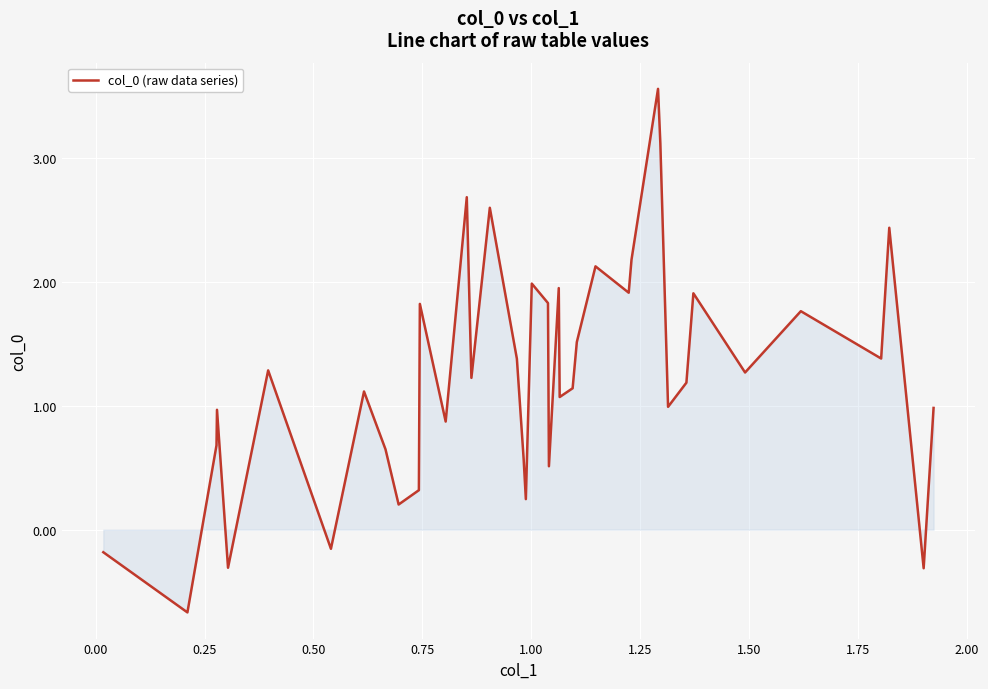

How many values are below zero?

5